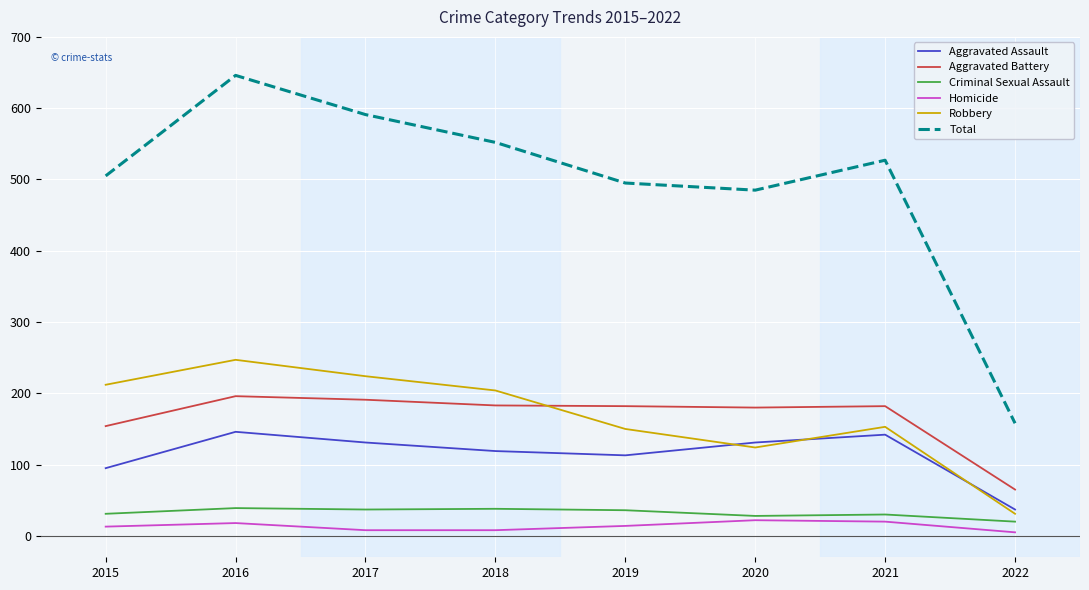

At which category does Robbery reach its first local peak?

2016